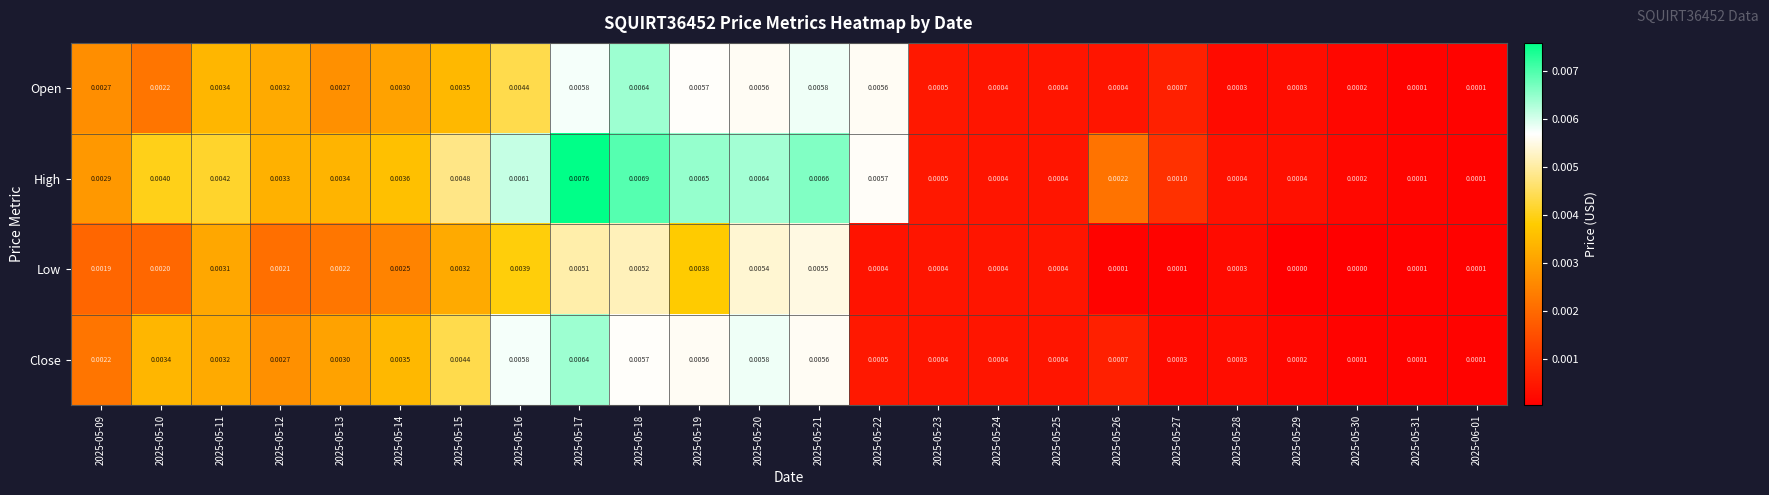

Which series has the largest total across all categories?

High